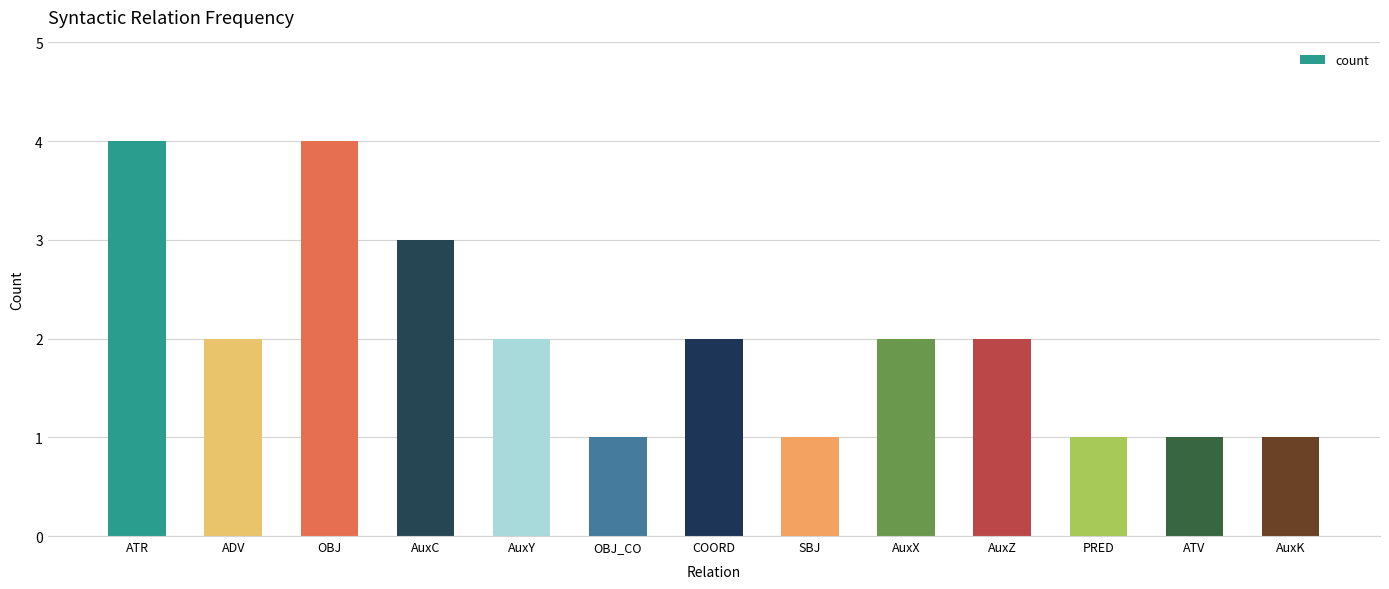

What is the sum of all values?

26